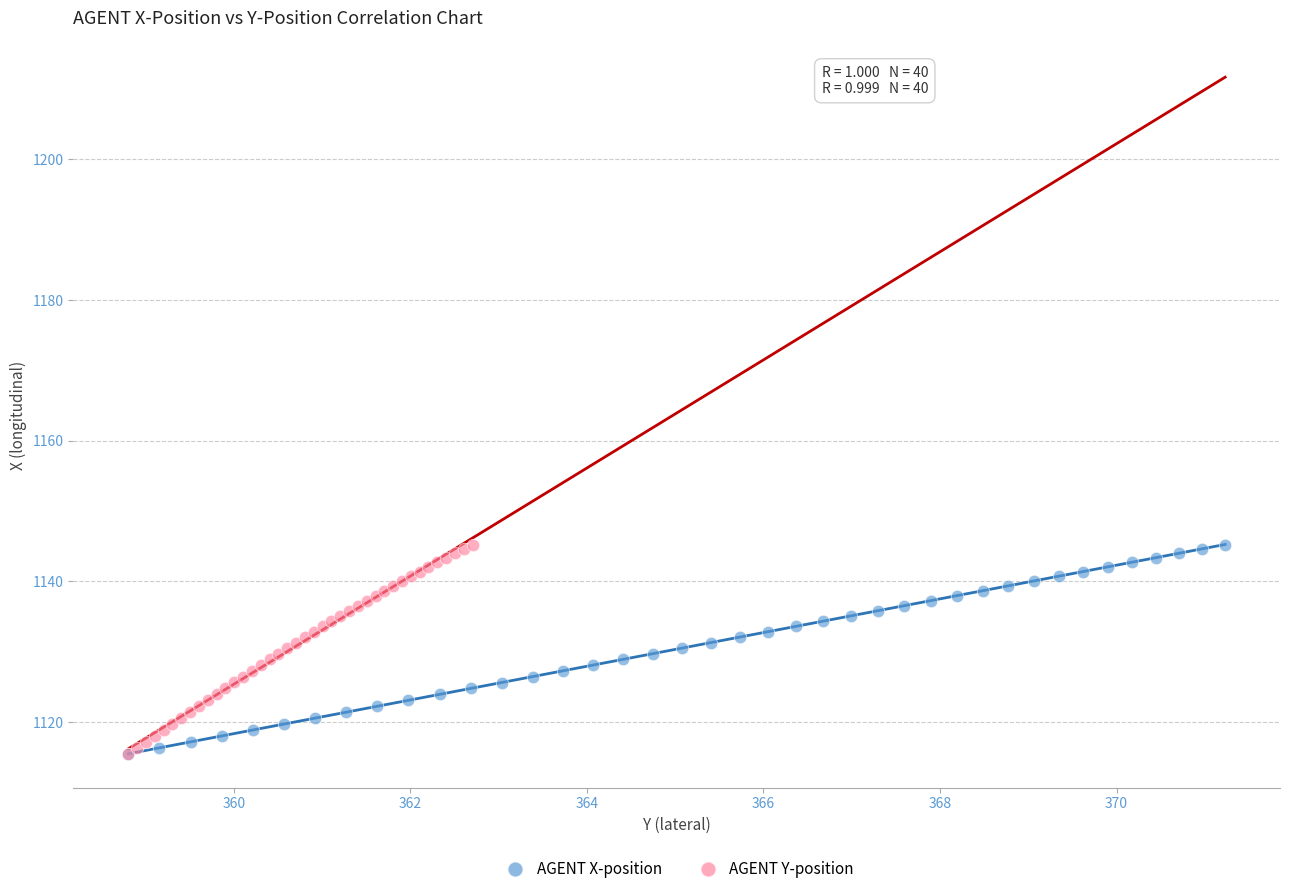

What are all the series names shown in the legend?

AGENT X-position, AGENT Y-position